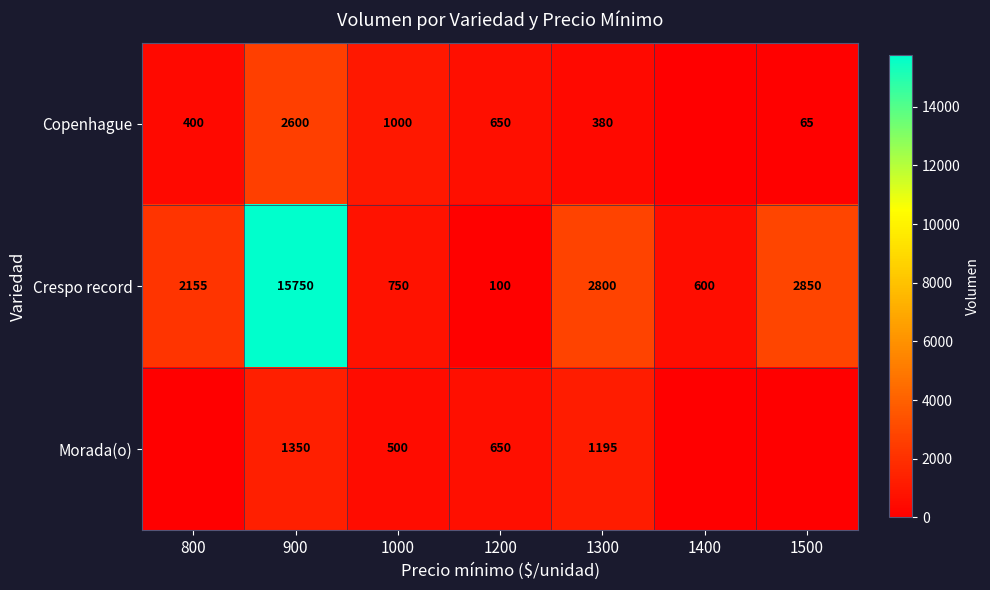

Between 1400 and 1200, which is larger?

1200